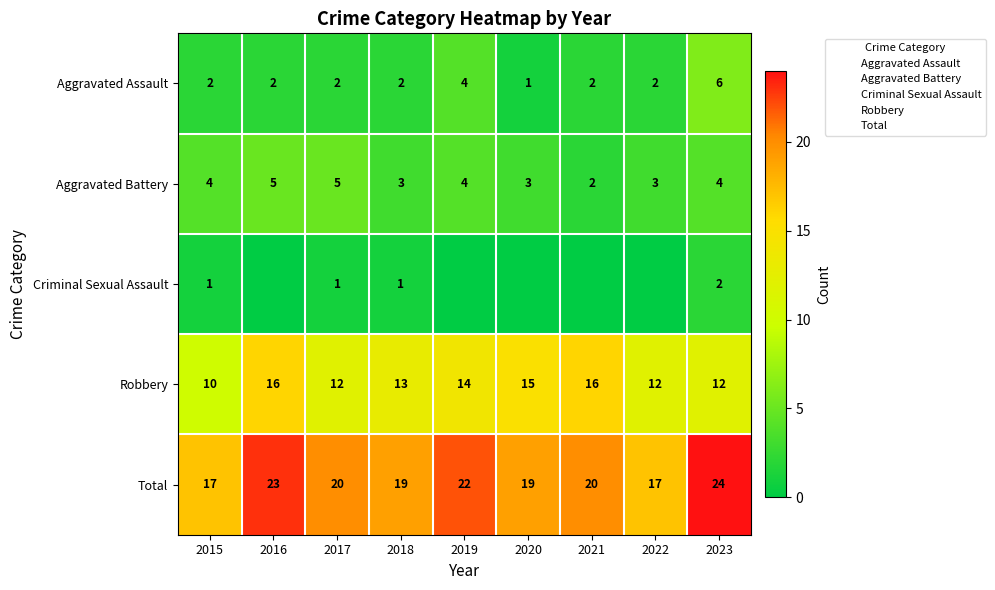

The value of Aggravated Battery at 2023 is 4. True or false?

True